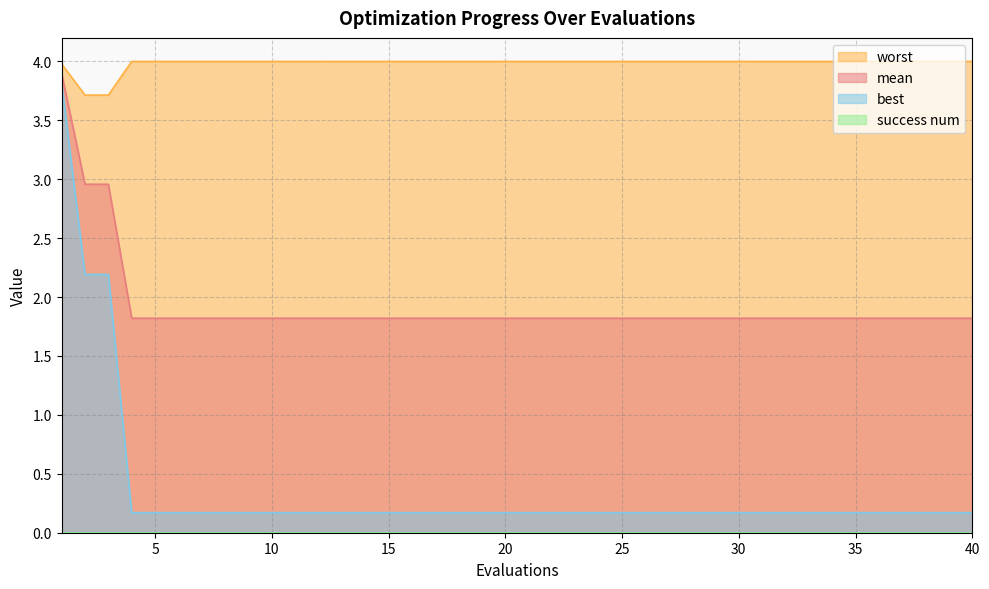

True or false: worst has more than 1 interior local peaks.

False